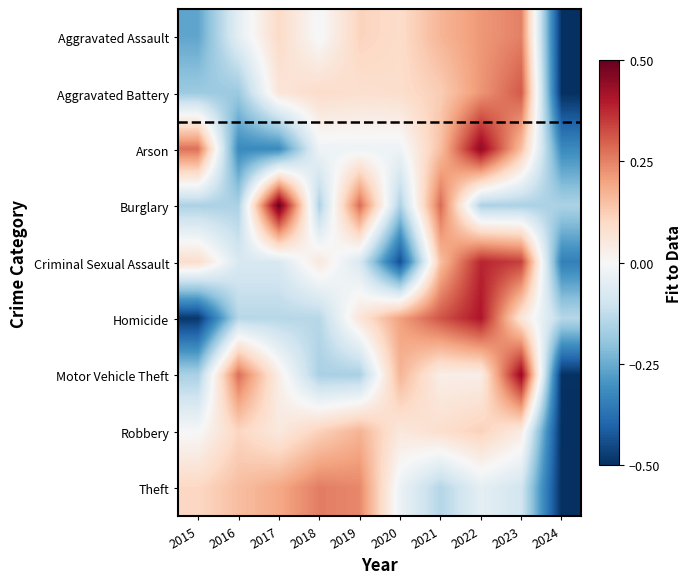

What is the spread (max minus min) of values at 2022?

0.6